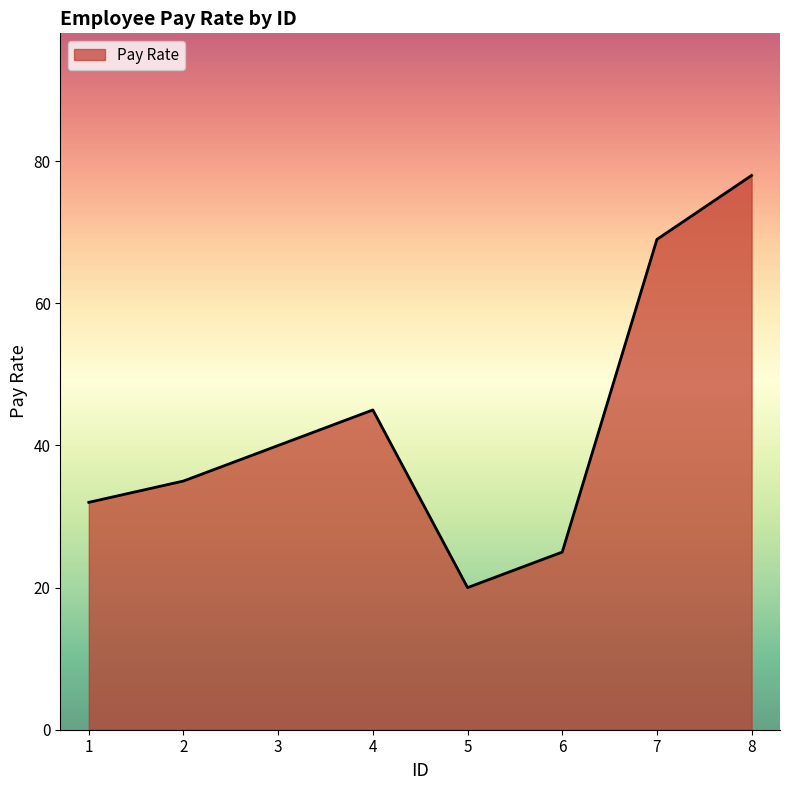

What is the change in value from 4 to 5?

-25